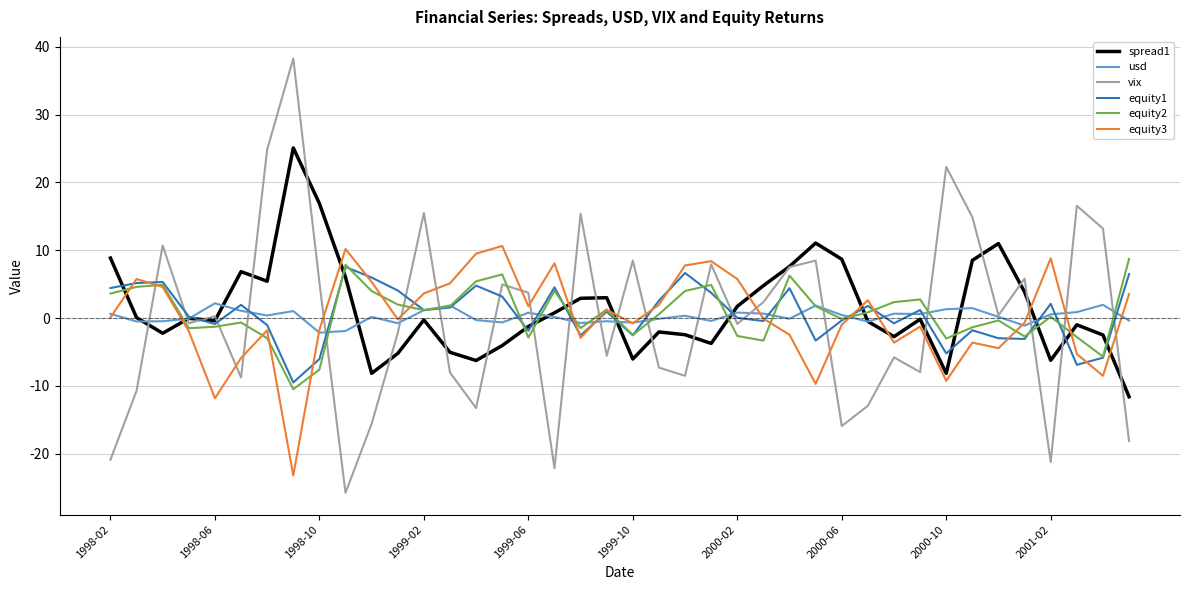

What is the maximum value shown in the chart?

38.2